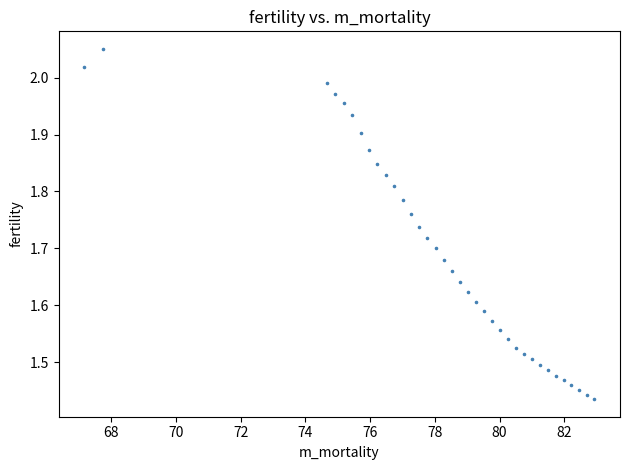

What is the range of X values (max minus min)?

15.8